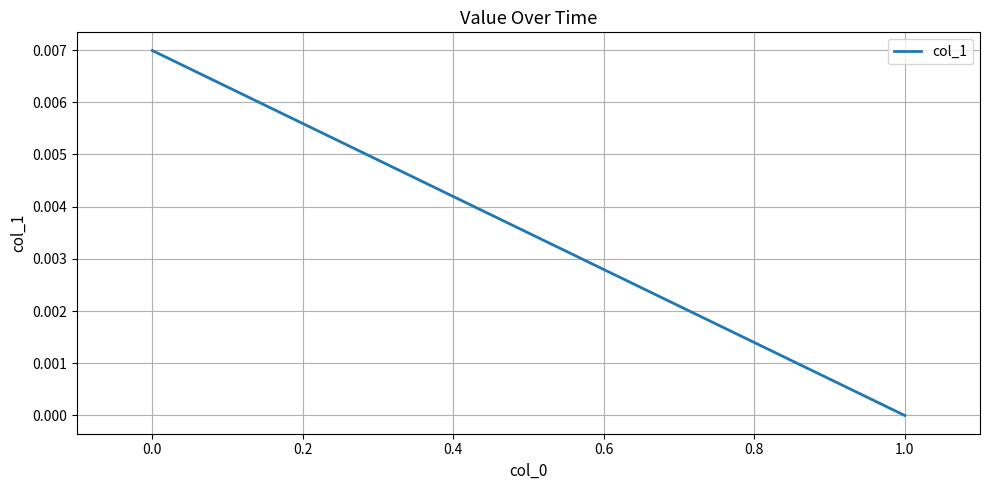

How many data points does each series have?

2